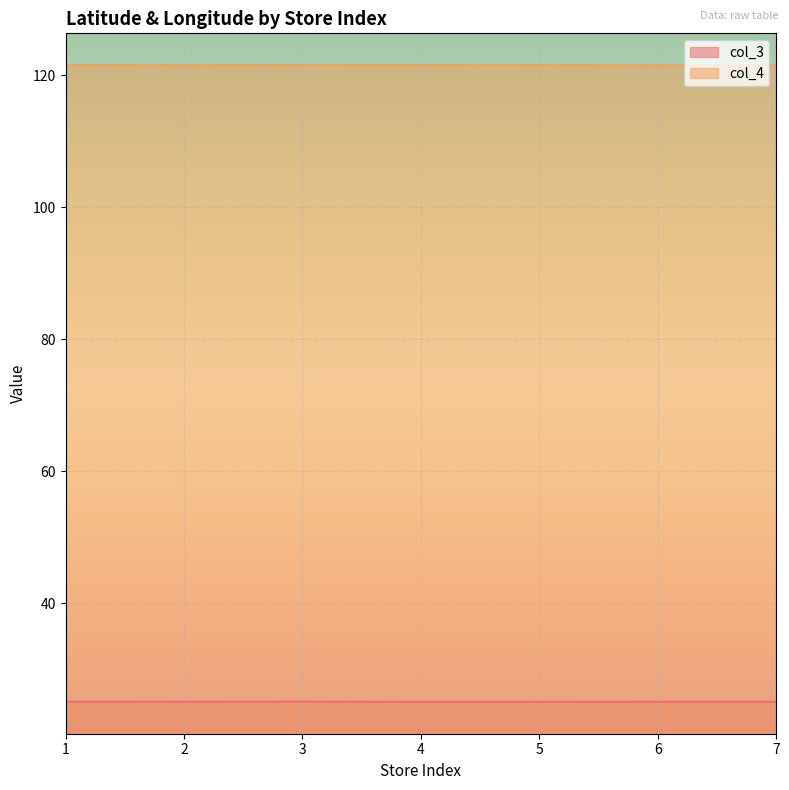

Is it true that col_4 equals 121.5 at 6?

True